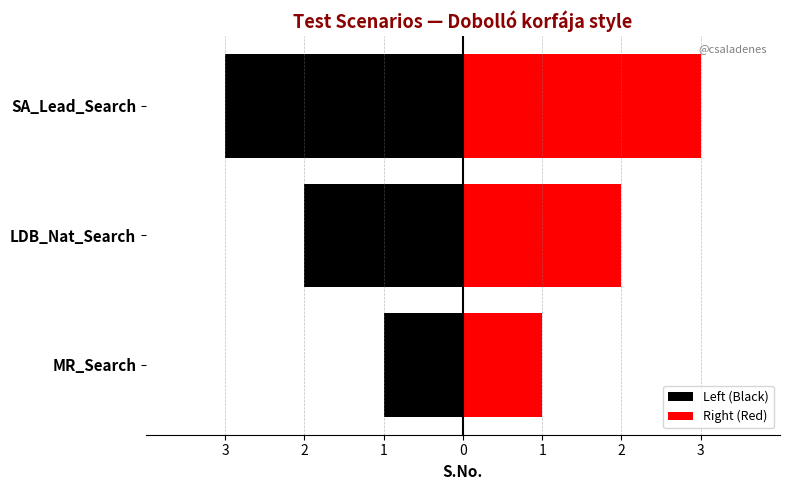

What is the value of the Left (Black) bar at the 1st from the left?

-1